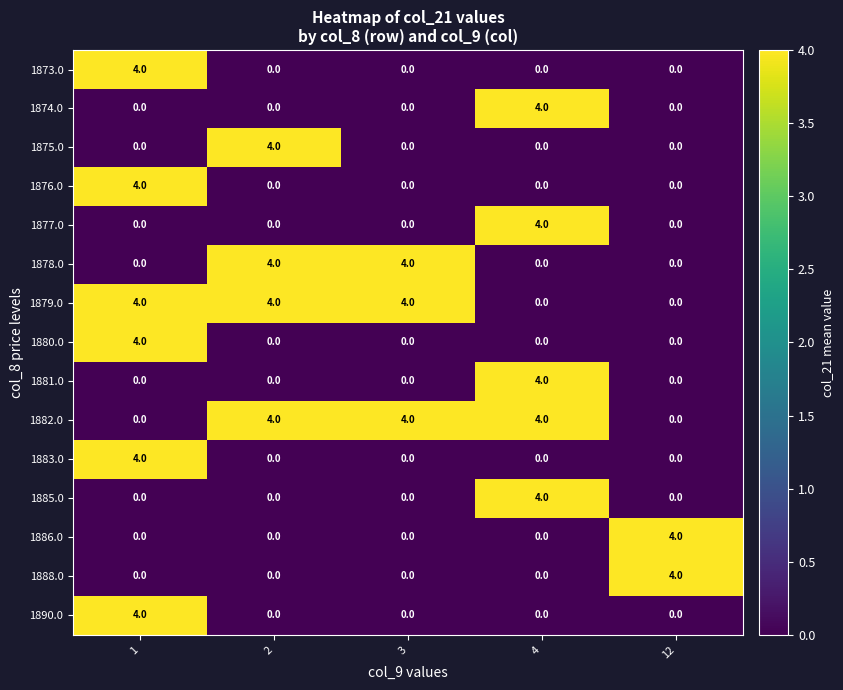

How many data points in 1876.0 are above 0?

1